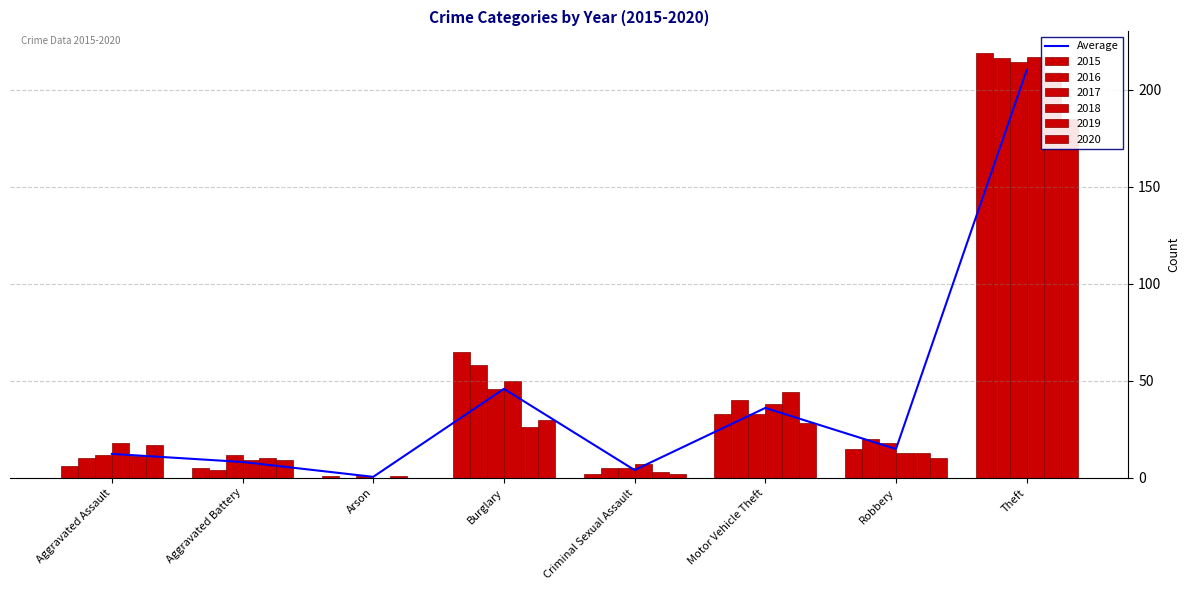

Approximately how many times larger is the value at Burglary compared to Criminal Sexual Assault?

11.5